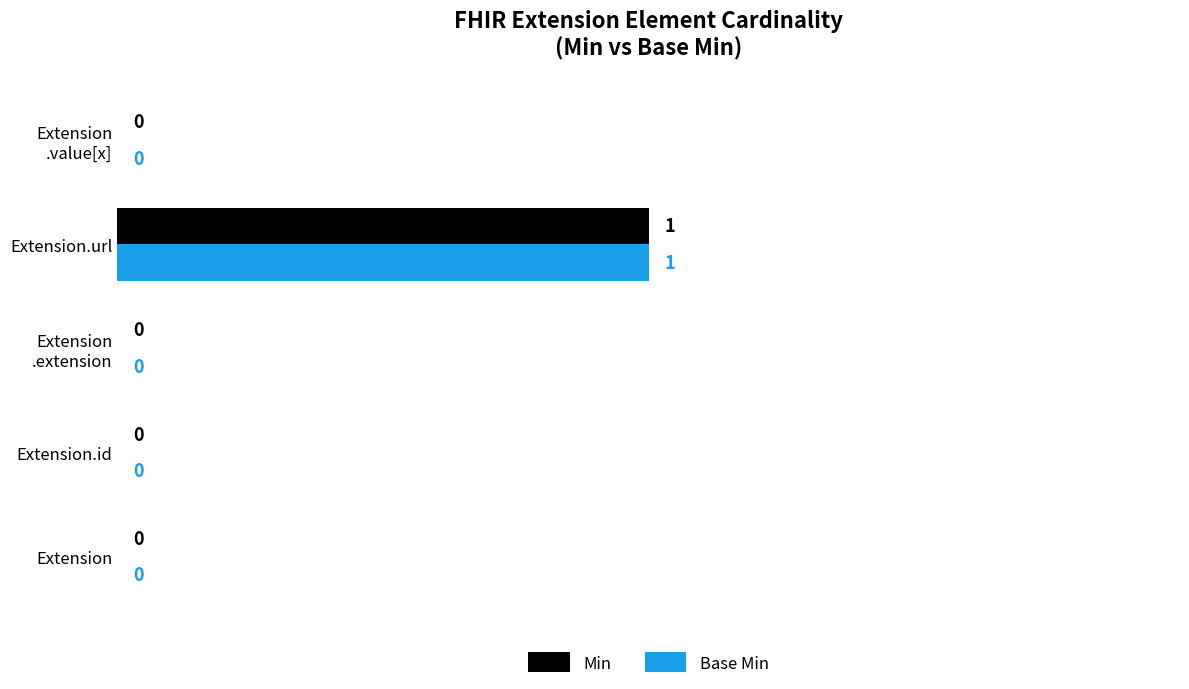

The value of Base Min at Extension is 0. True or false?

True